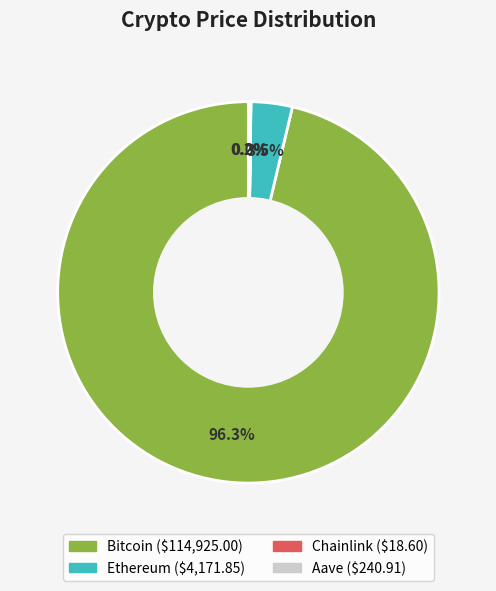

To the nearest percent, what portion does Bitcoin represent?

96%